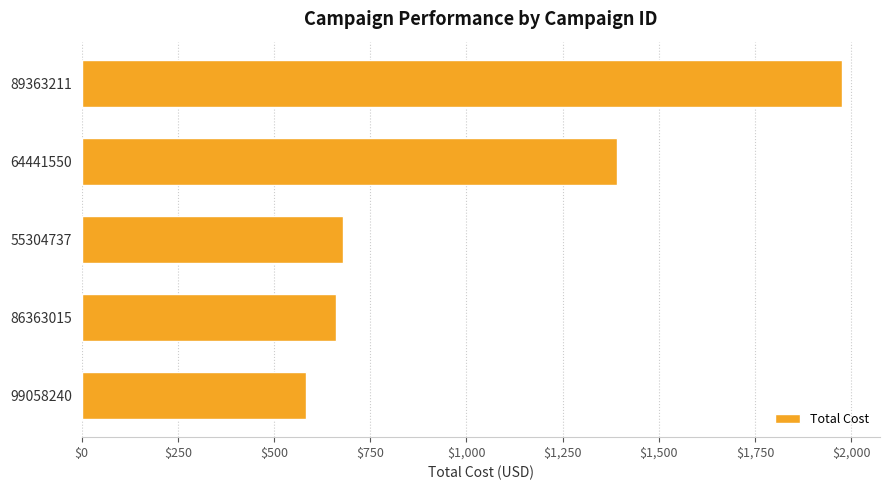

Which category has the lowest value across all series?

99058240